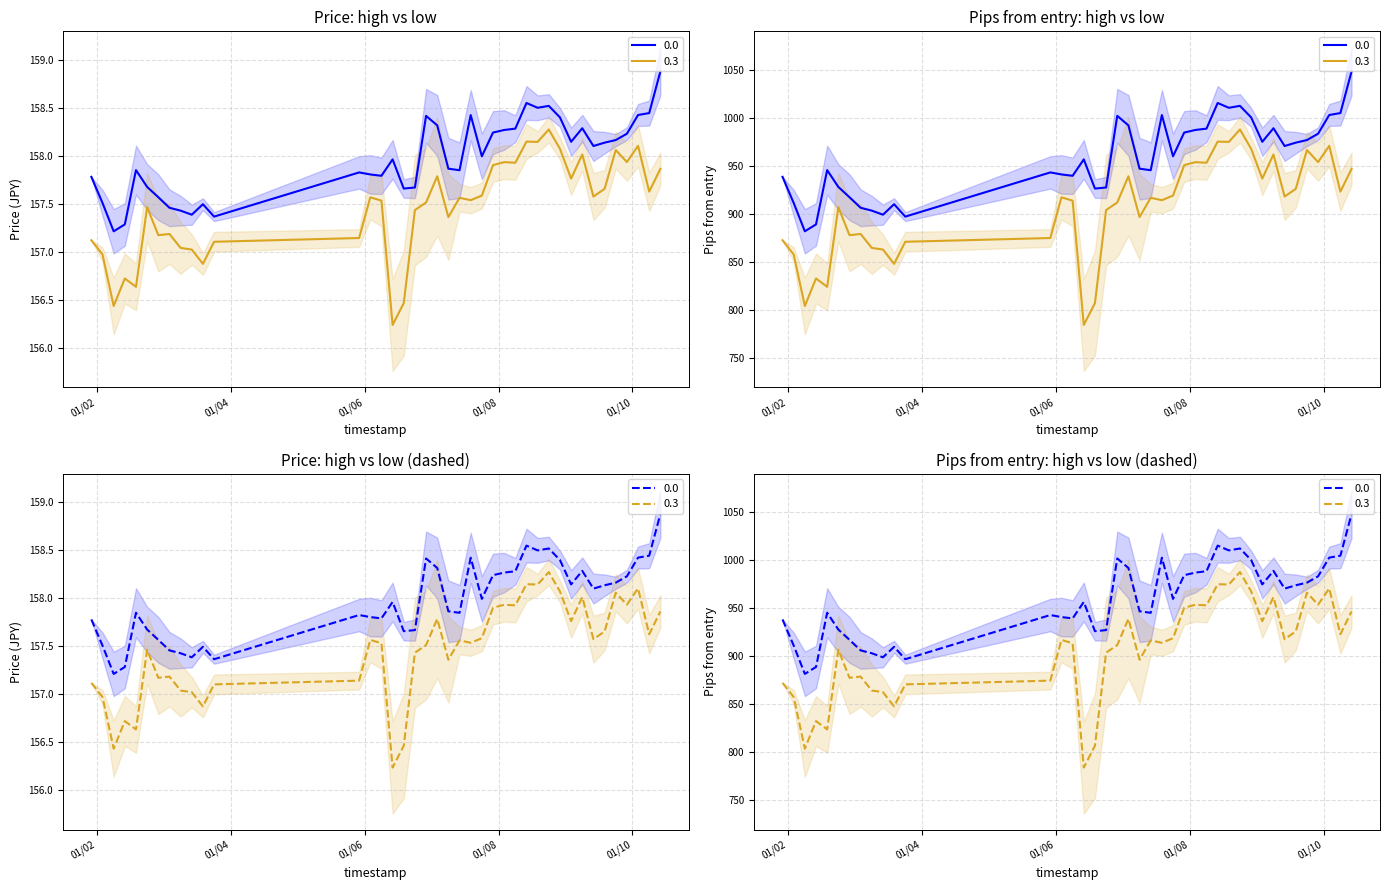

True or false: low and high_pips_from_entry intersect in this chart.

False